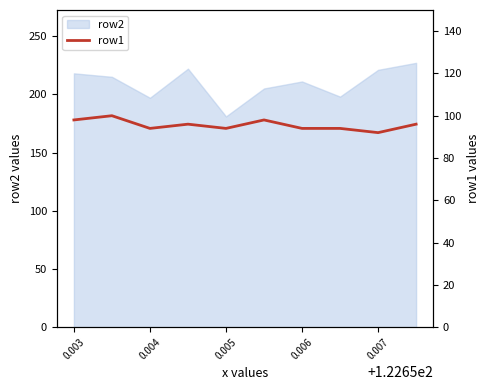

What is the value of the 10th point from the left?

96